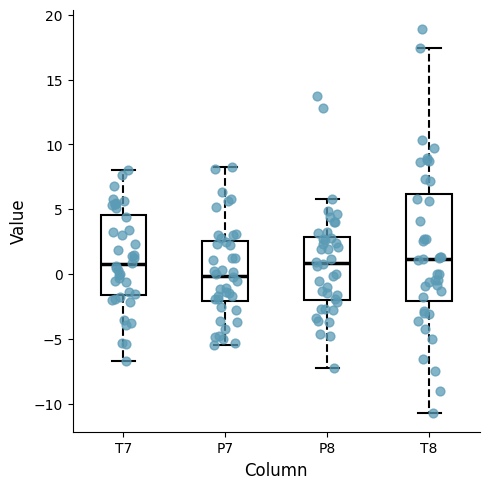

Reading left to right, read every box against the y-axis: the position of its median line, the range the box covers, and the ends of its whiskers. The values are not printed on the chart, so give them approximately, as read against the axis.

T7: median 0.5, box -1.5 to 4.5, whiskers -6.5 to 8.0
P7: median 0.0, box -2.0 to 2.5, whiskers -5.5 to 8.0
P8: median 1.0, box -2.0 to 3.0, whiskers -7.5 to 6.0
T8: median 1.0, box -2.0 to 6.0, whiskers -10.5 to 17.5